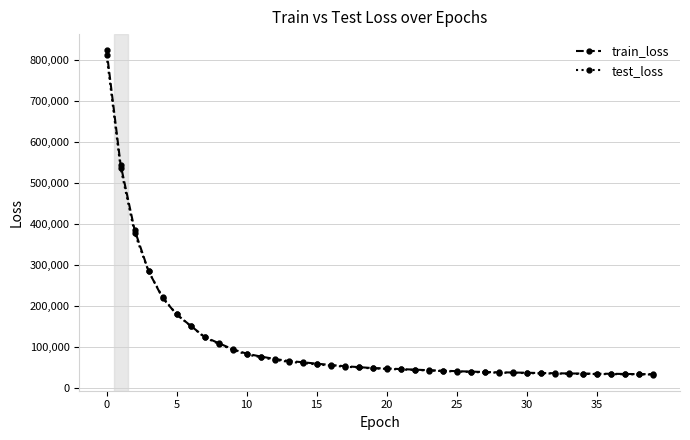

Which series has the largest range (max minus min)?

train_loss